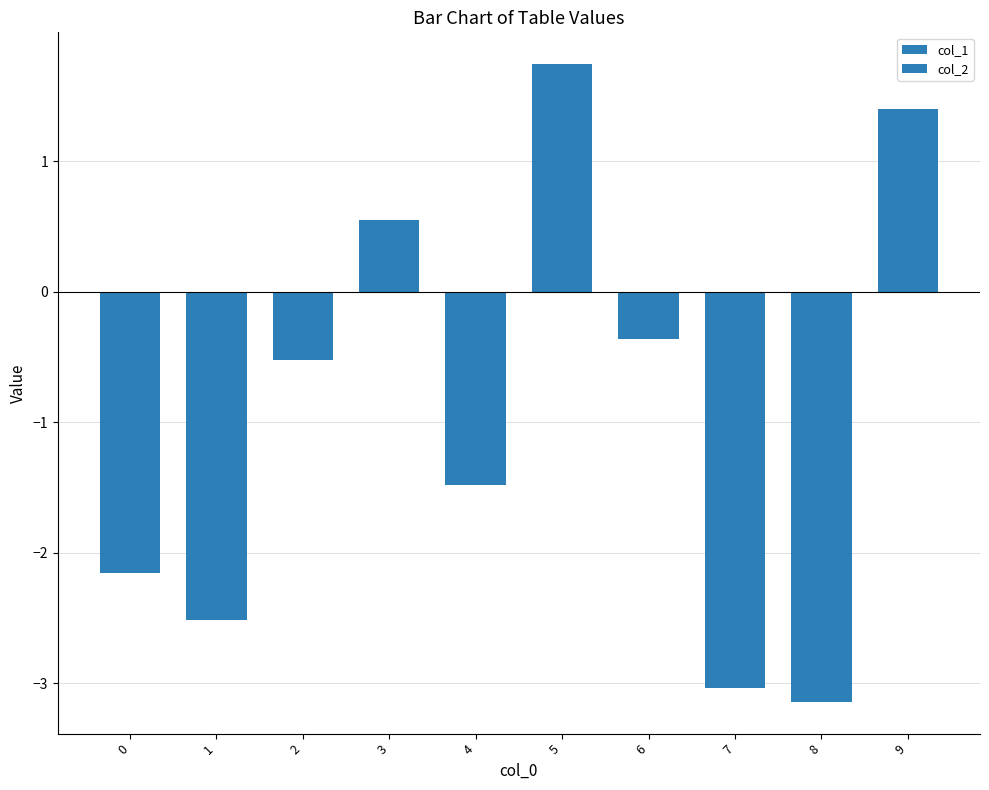

Which series changed the most between 6 and 7?

col_2